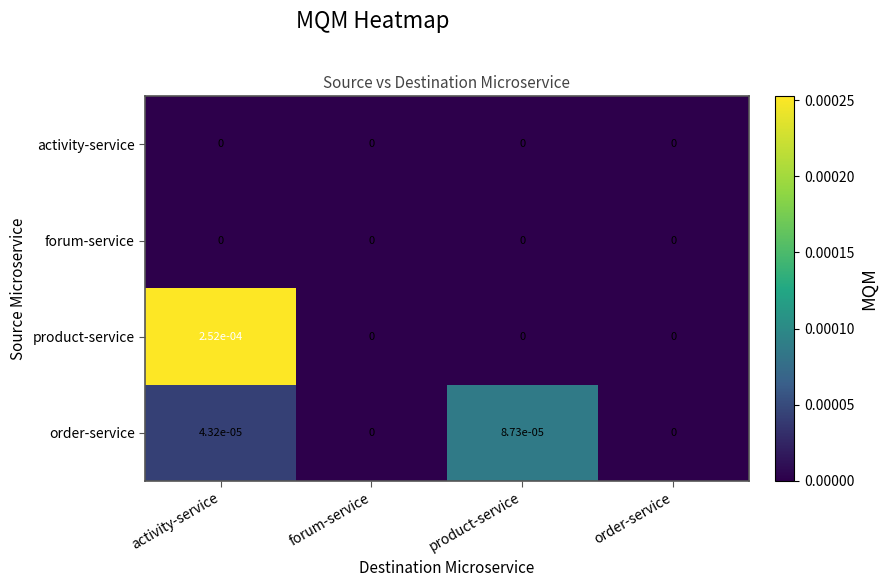

At which category does the chart reach its peak across all series?

activity-service